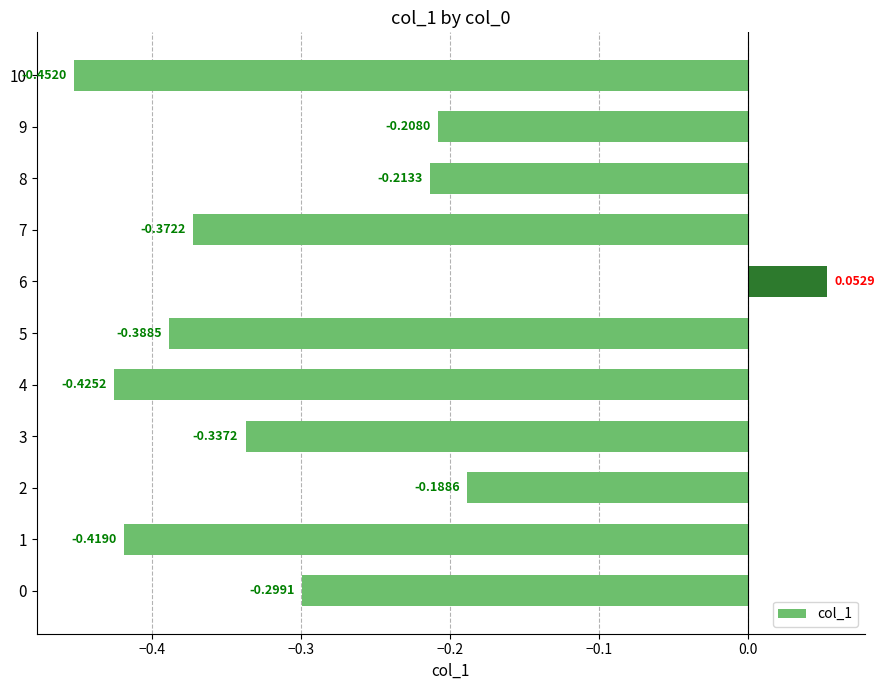

How many bars are there in total?

11